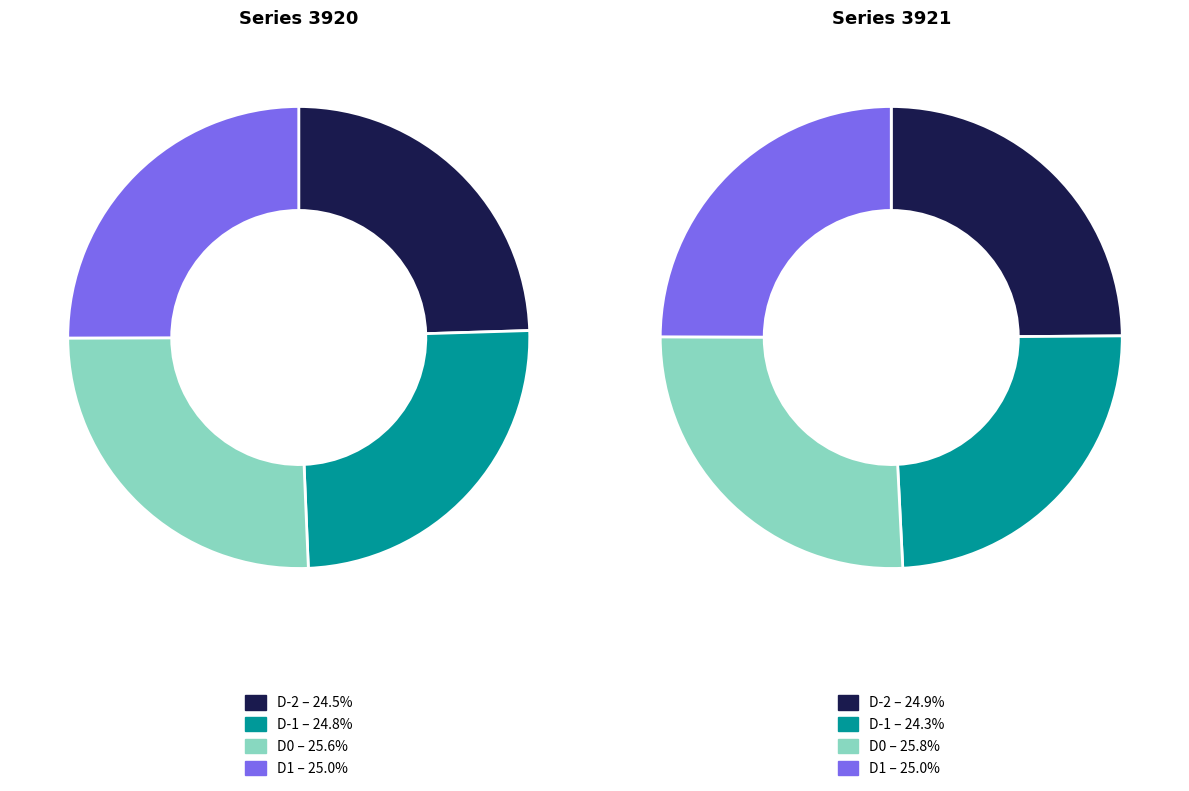

Does D0 represent more than half of the total?

No